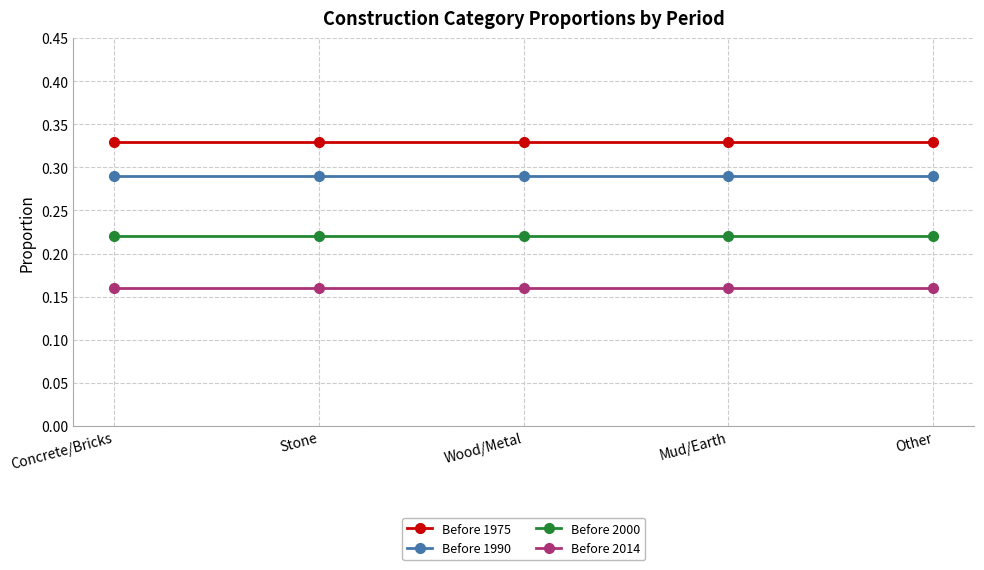

How many data points does each series have?

5